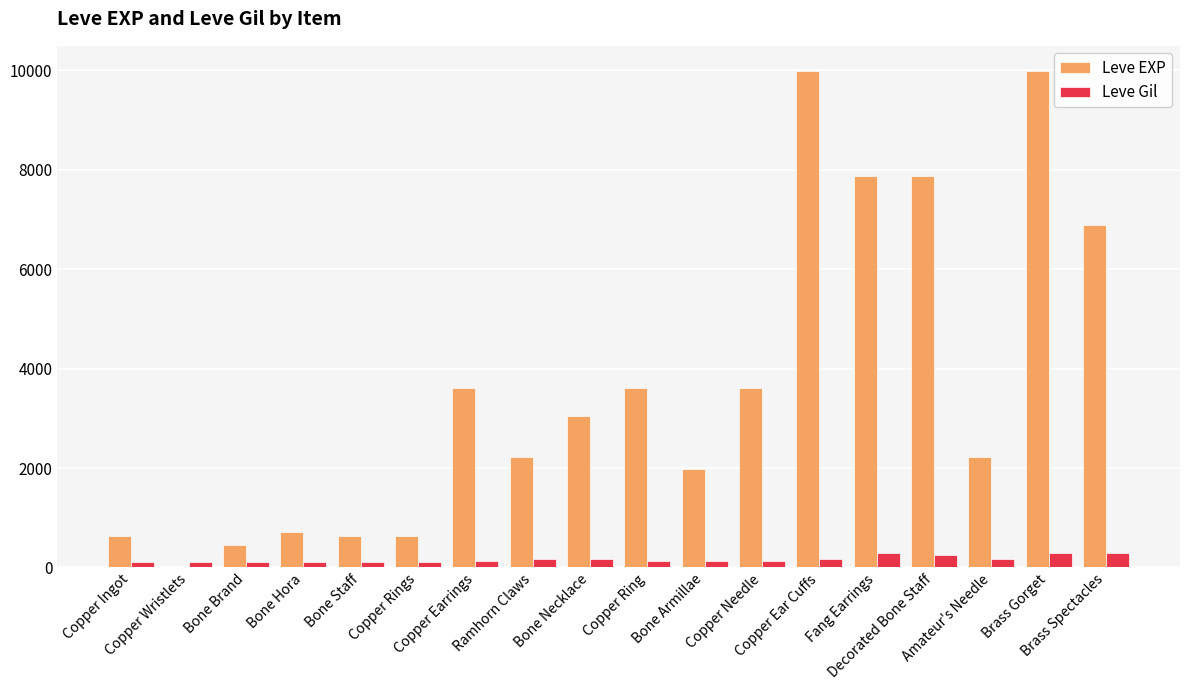

Which series has the widest spread of values?

Leve EXP